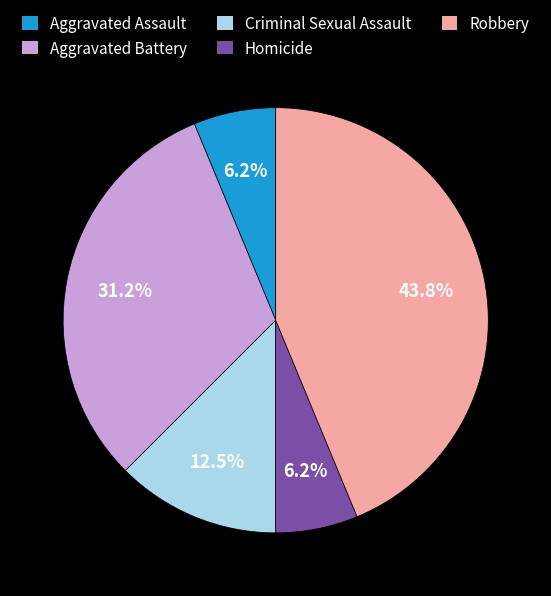

To the nearest percent, what is the average slice percentage?

20%